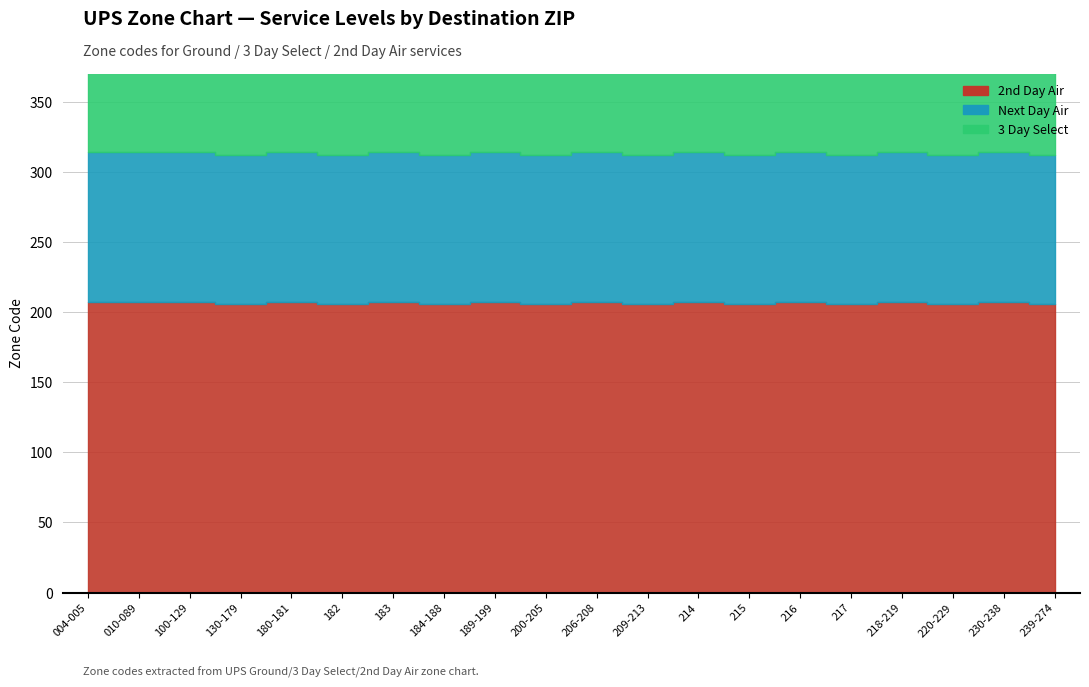

At which category is the sum across all series the highest?

004-005